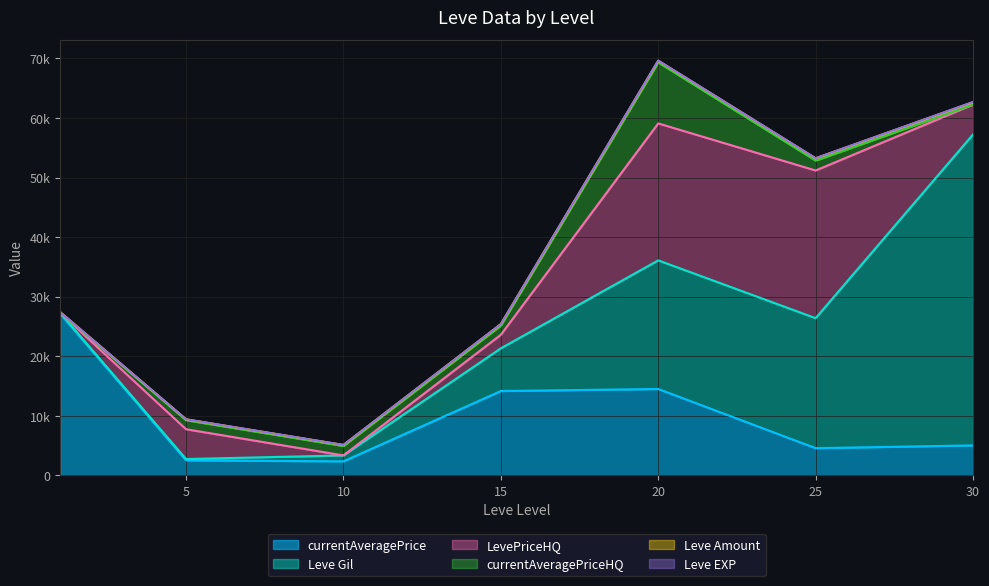

What is the value of the currentAveragePriceHQ point at the 4th from the left?

1532